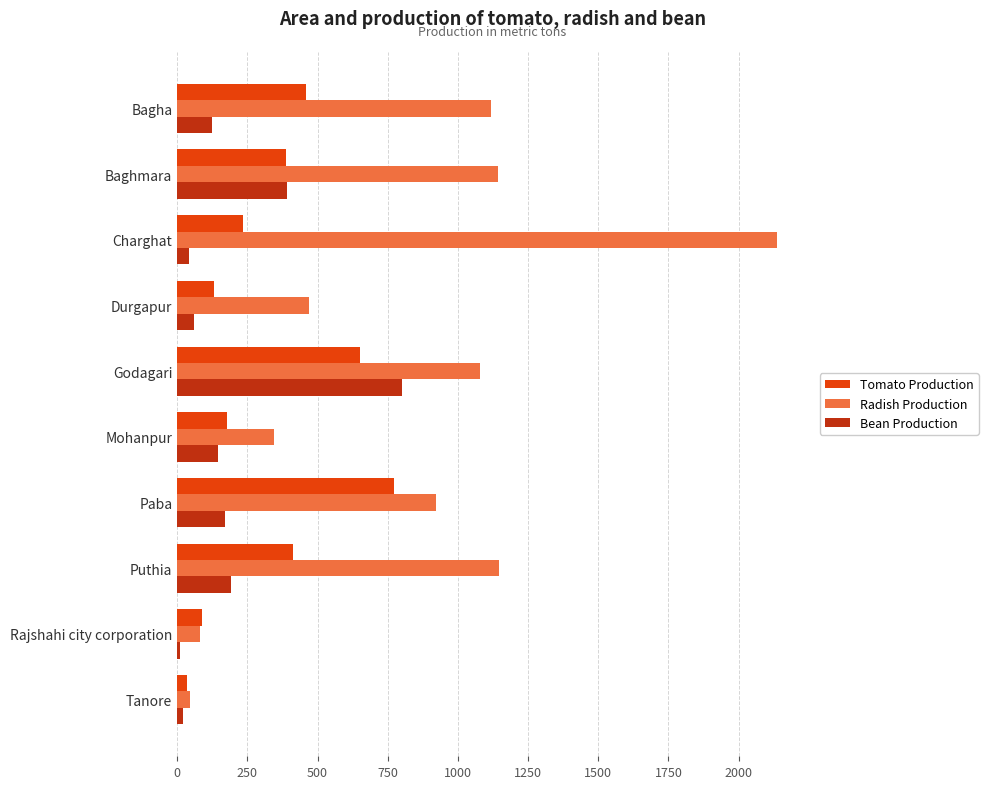

List the series in order of their peak value, highest first.

Radish Production, Bean Production, Tomato Production